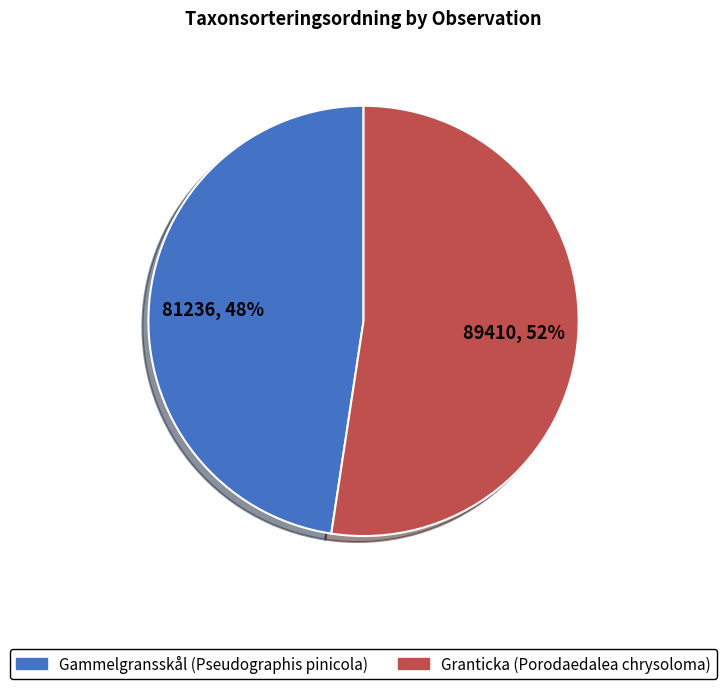

True or false: Granticka (Porodaedalea chrysoloma) accounts for 52% of the total.

True